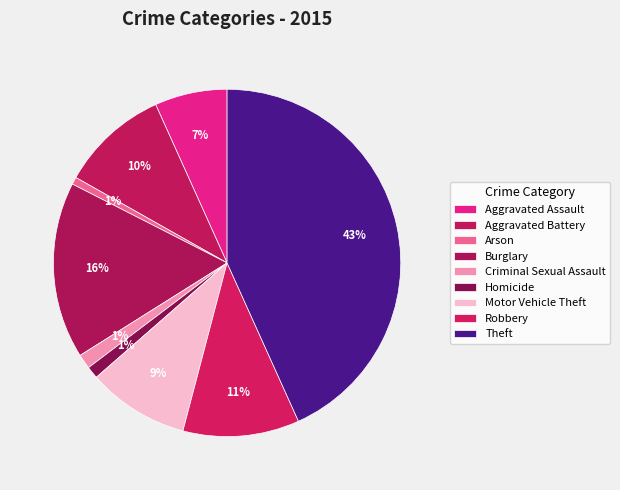

What percentage do Aggravated Battery and Robbery together represent?

20.9%